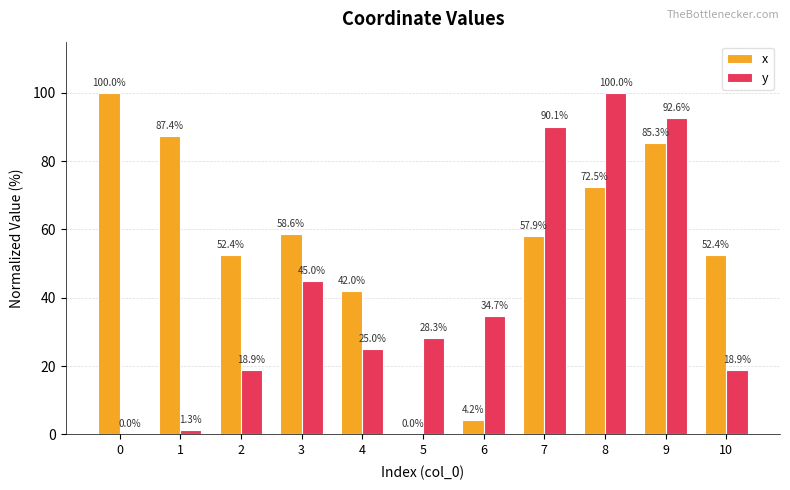

Read the y value at 10.

18.9